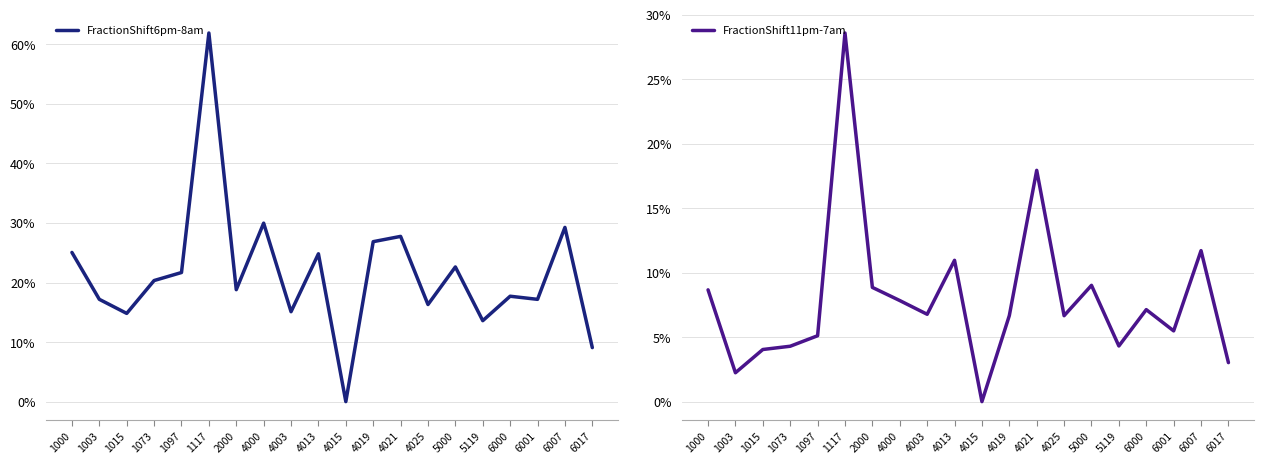

Which category has the lowest value across all series?

4015